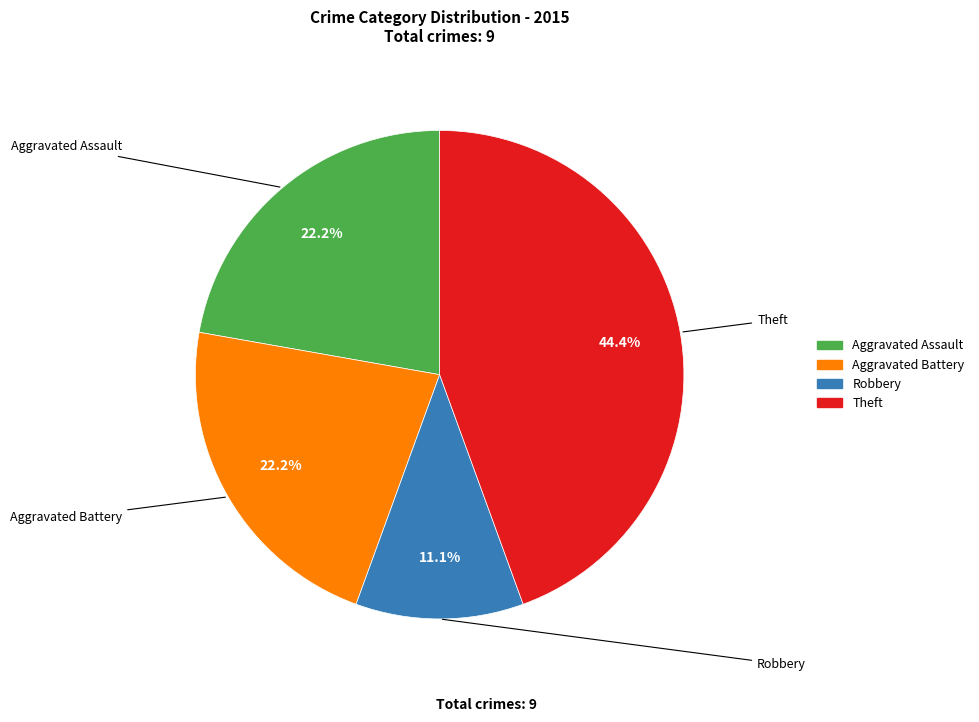

Does any single category account for the majority?

No